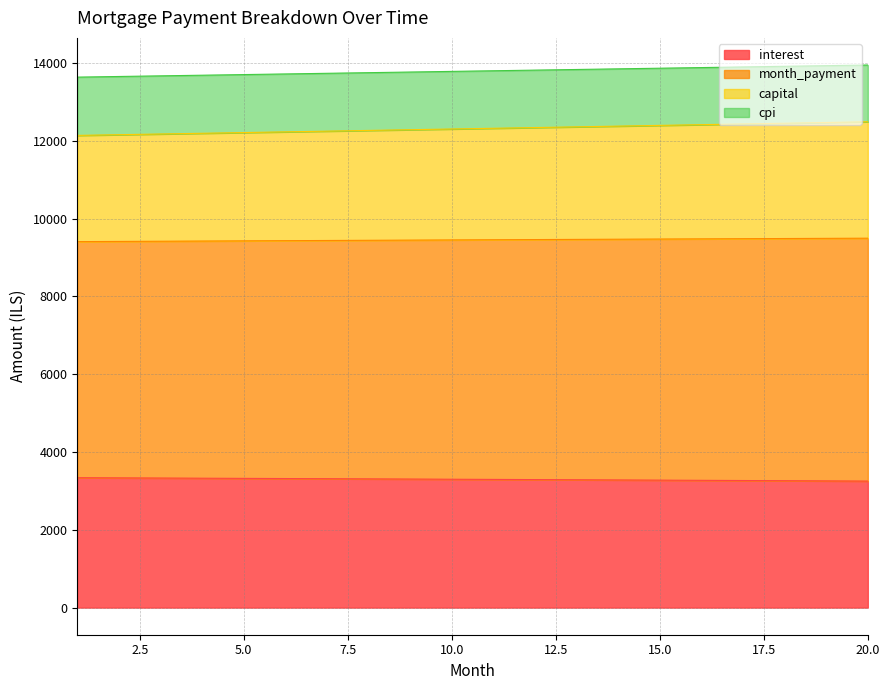

True or false: interest and cpi cross at least once.

False